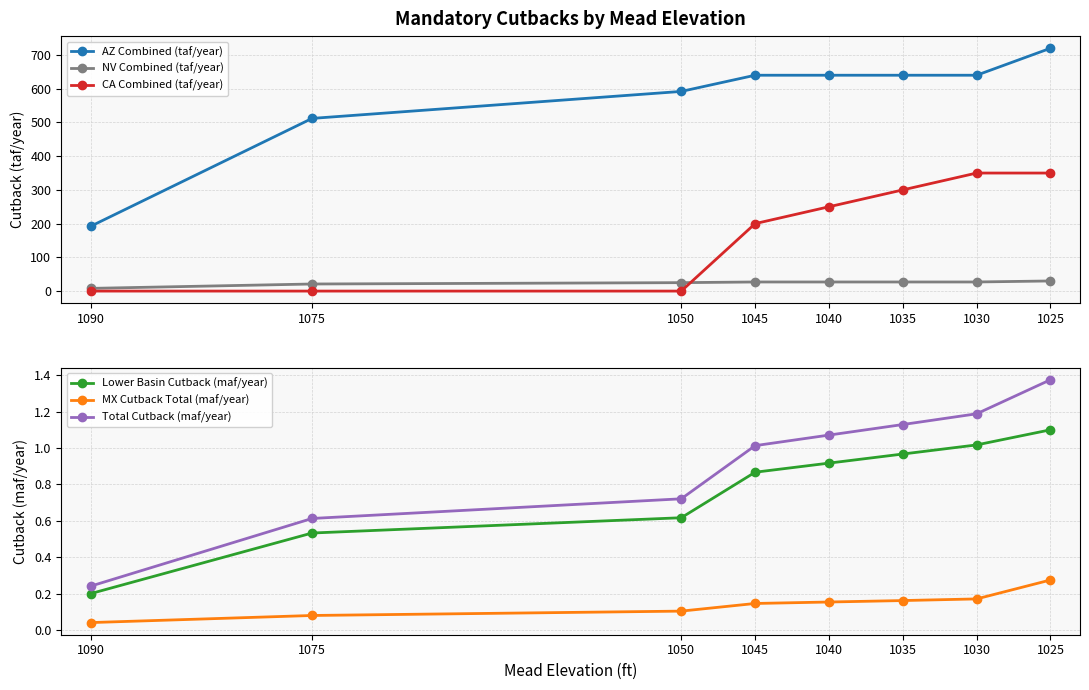

Reading left to right, what are all the values shown in this chart?

AZ Combined (taf/year): 192.0	512.0	592.0	640.0	640.0	640.0	640.0	720.0
NV Combined (taf/year): 8.0	21.0	25.0	27.0	27.0	27.0	27.0	30.0
CA Combined (taf/year): 0.0	0.0	0.0	200.0	250.0	300.0	350.0	350.0
Lower Basin Cutback (maf/year): 0.2	0.5	0.6	0.9	0.9	1.0	1.0	1.1
MX Cutback Total (maf/year): 0.0	0.1	0.1	0.1	0.2	0.2	0.2	0.3
Total Cutback (maf/year): 0.2	0.6	0.7	1.0	1.1	1.1	1.2	1.4